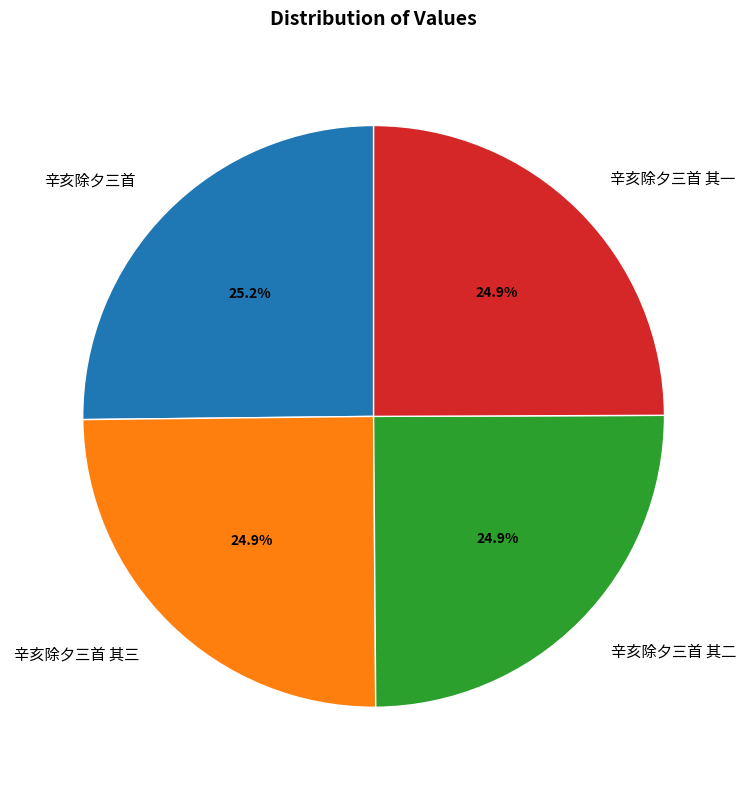

Is it true that 辛亥除夕三首 其一 is 37% of the pie?

False